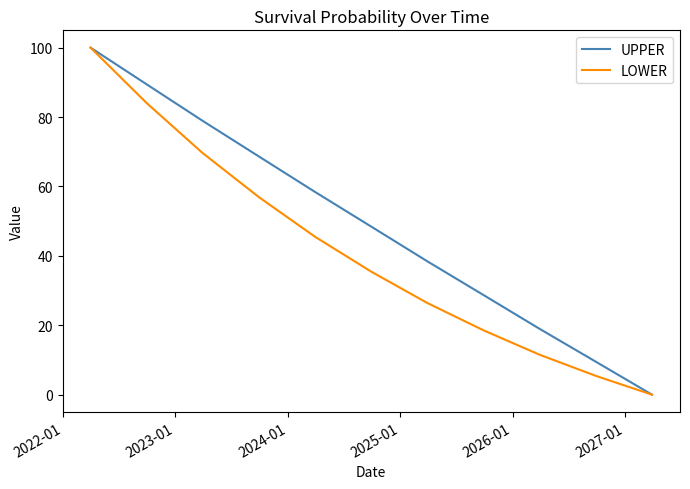

Which series has the largest total across all categories?

UPPER